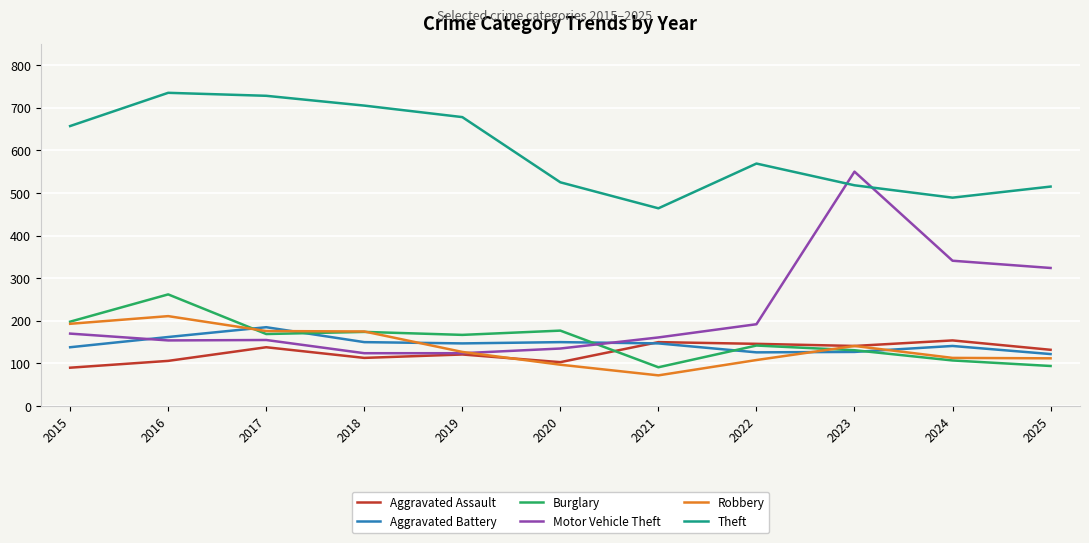

True or false: Aggravated Assault has a value of 77 at 2019.

False